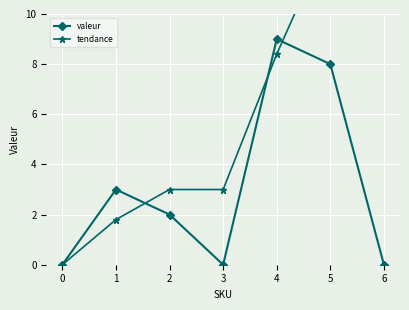

At which label is tendance closest to 6?

4